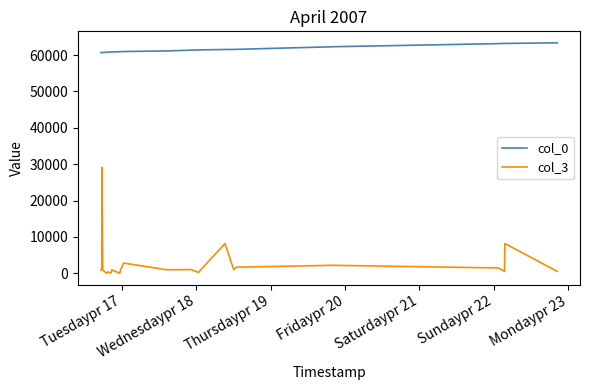

Rank the series by their average value, from lowest to highest.

col_3, col_0